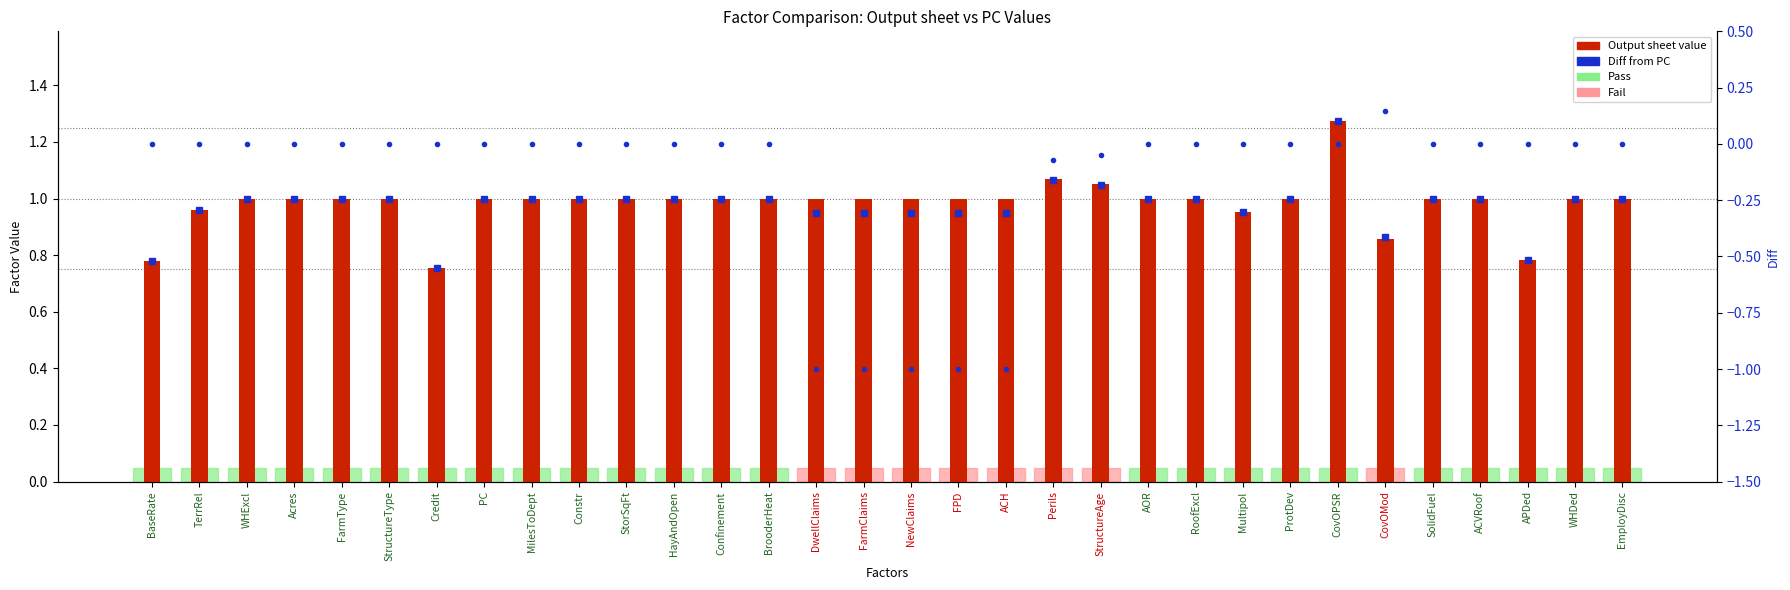

Which category has the highest value across all series?

CovOPSR